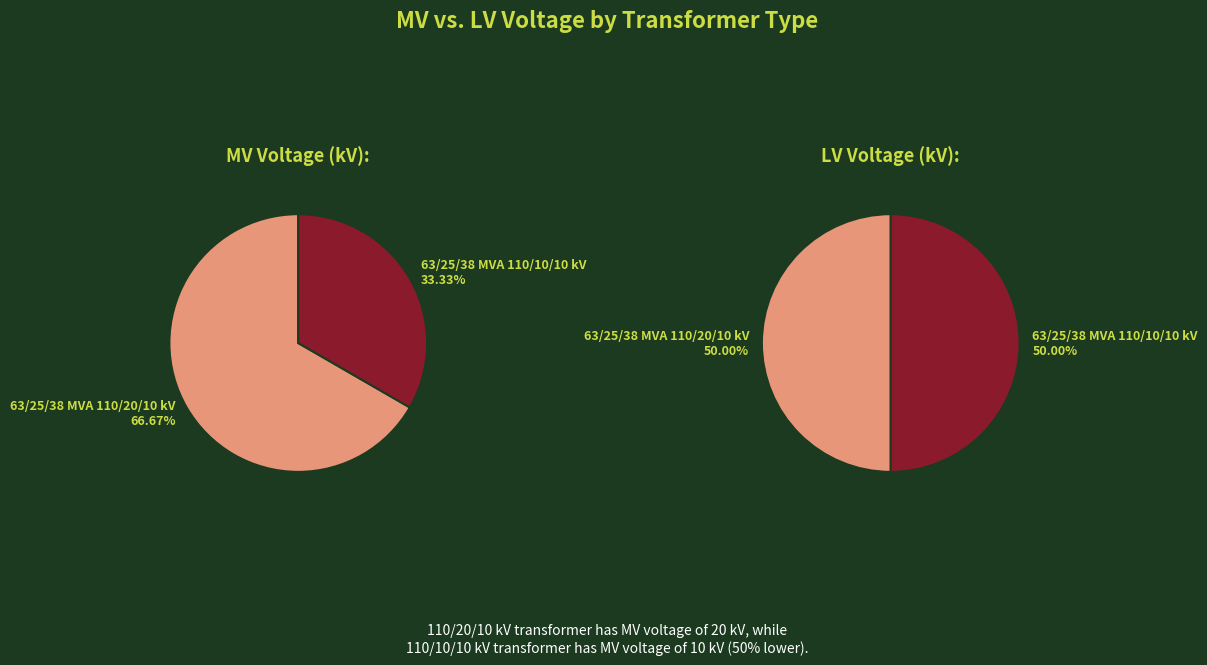

Rank the categories by vn_mv_kv value from lowest to highest.

63/25/38 MVA 110/10/10 kV, 63/25/38 MVA 110/20/10 kV